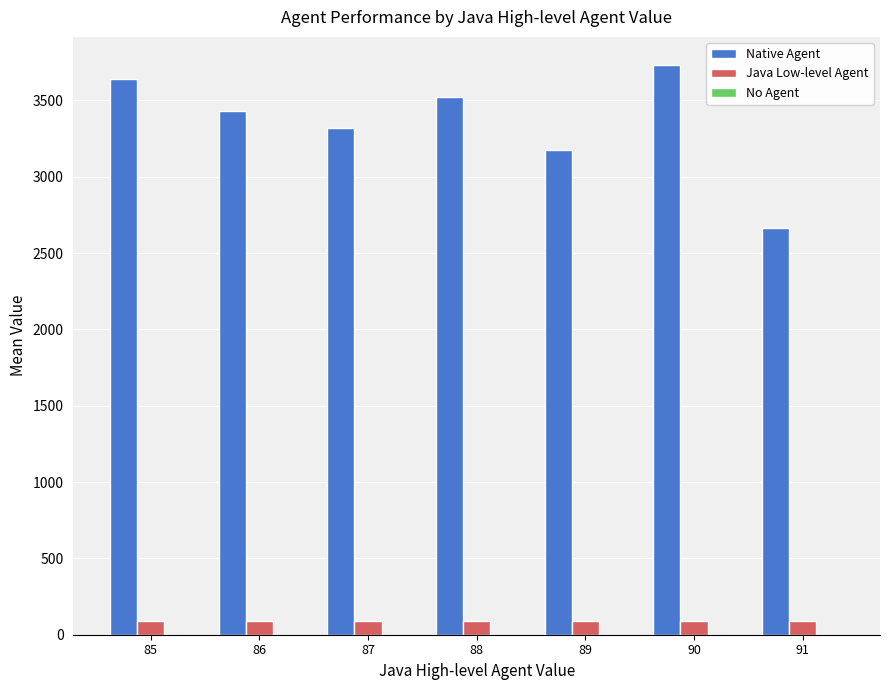

What is the minimum value shown in the chart?

89.0